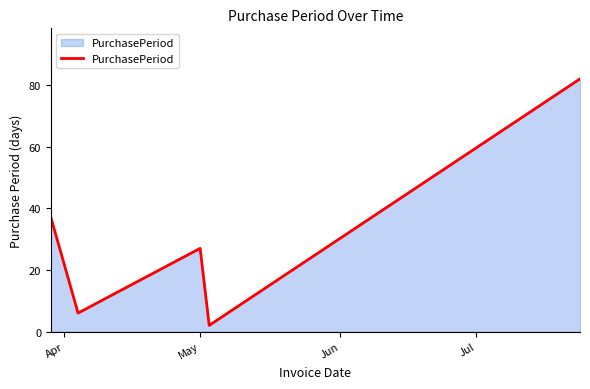

What is the maximum value shown in the chart?

82